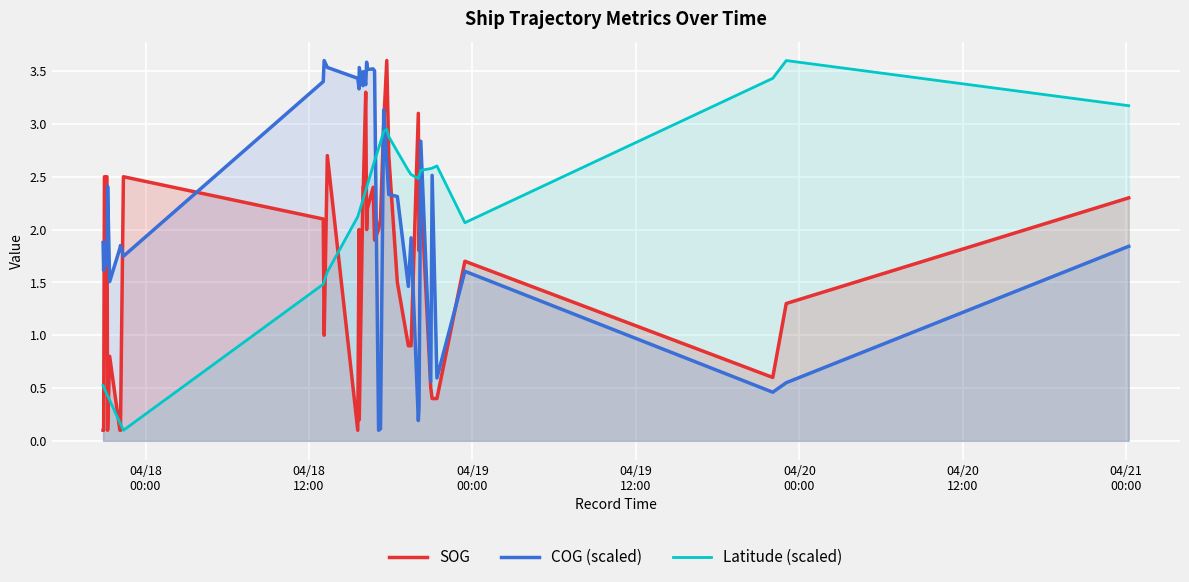

Reading right to left, transcribe all the data shown in this chart.

SOG: 2.3	1.3	0.6	1.7	0.4	0.4	0.5	2.4	1.8	3.1	0.9	0.9	1.5	2.7	3.6	3.0	2.1	2.0	1.9	2.4	2.2	2.0	3.3	2.4	2.4	0.2	2.0	0.1	2.7	1.0	2.1	2.5	0.1	0.1	0.8	0.1	2.5	2.5	0.1	0.1
COG (scaled): 1.8	0.6	0.5	1.6	0.6	2.5	0.6	2.8	0.3	0.2	1.9	1.5	2.3	2.3	2.6	3.1	0.1	0.1	3.5	3.5	3.5	3.6	3.4	3.5	3.4	3.5	3.3	3.4	3.5	3.6	3.4	1.7	1.8	1.8	1.5	2.4	1.7	1.9	1.6	1.9
Latitude (scaled): 3.2	3.6	3.4	2.1	2.6	2.6	2.6	2.6	2.5	2.5	2.5	2.6	2.7	2.9	2.9	2.9	2.8	2.8	2.7	2.6	2.4	2.4	2.4	2.3	2.3	2.2	2.2	2.1	1.6	1.5	1.5	0.1	0.2	0.2	0.4	0.4	0.4	0.5	0.5	0.5